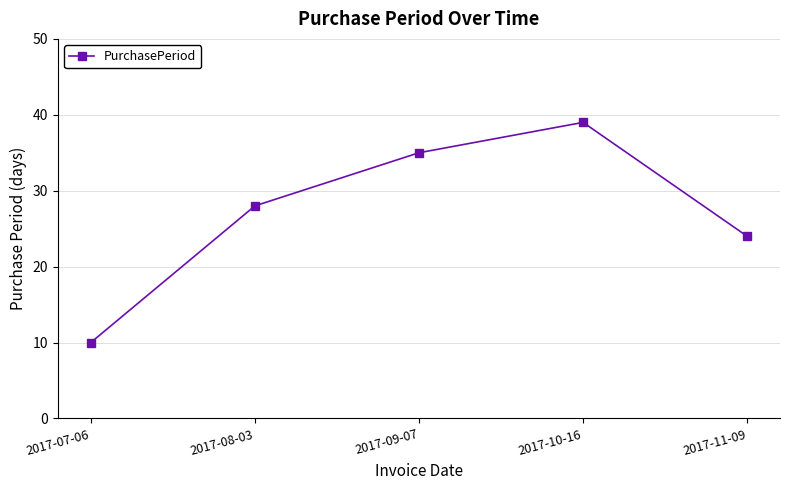

Rank the categories by value from lowest to highest.

2017-07-06, 2017-11-09, 2017-08-03, 2017-09-07, 2017-10-16